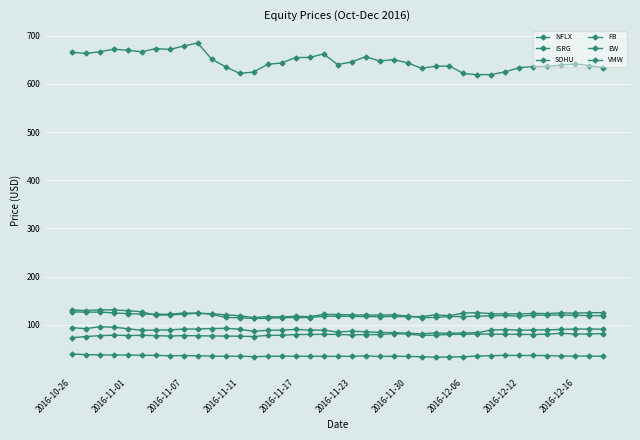

Is this an area chart (filled region under the line)?

No